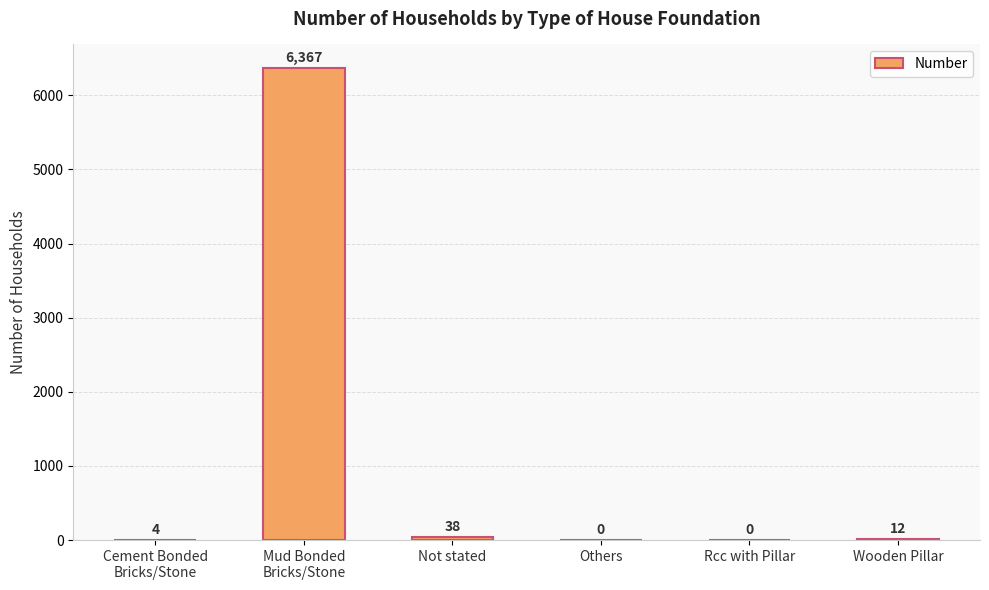

At which label is the value closest to 3183?

Not stated